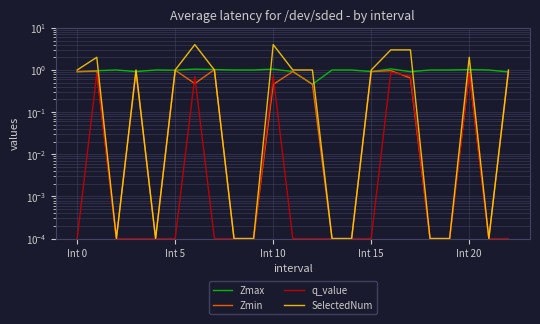

How many lines are shown in the chart?

4